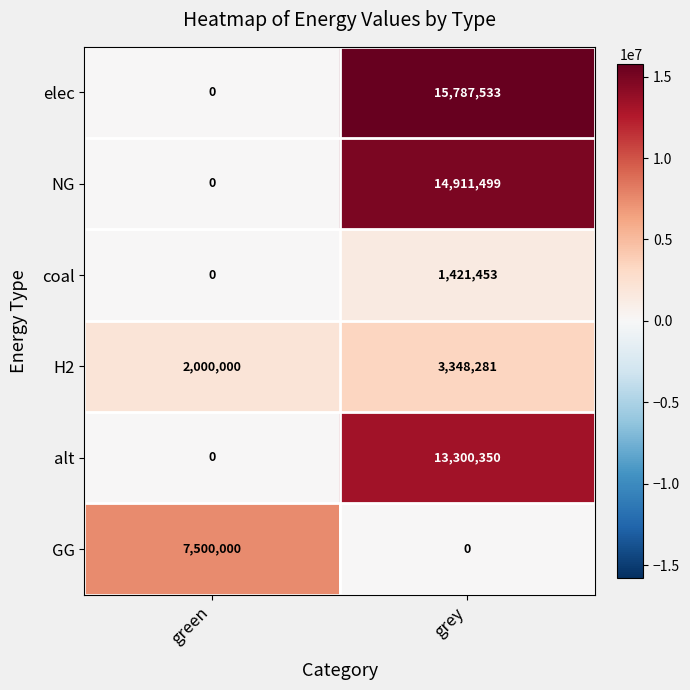

Which series has the largest range (max minus min)?

elec